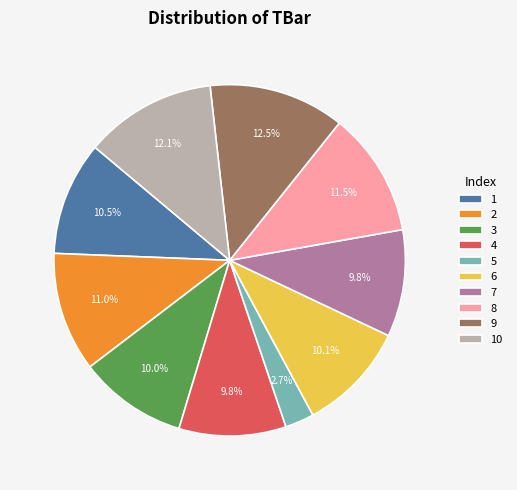

To the nearest percent, what portion does 5 represent?

3%